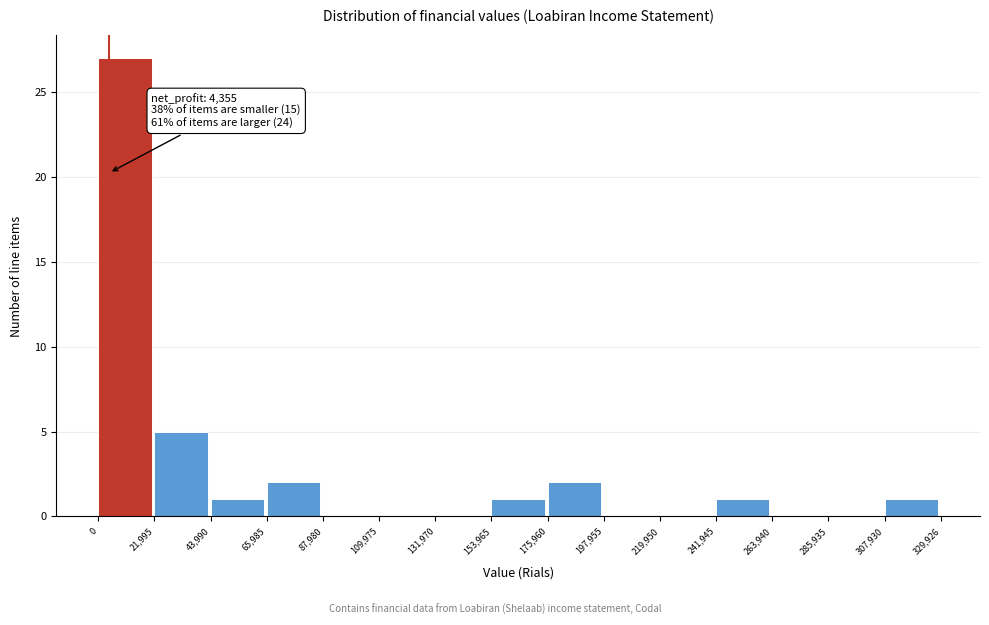

Which range on the x-axis has the tallest bar?

0 to 21,995